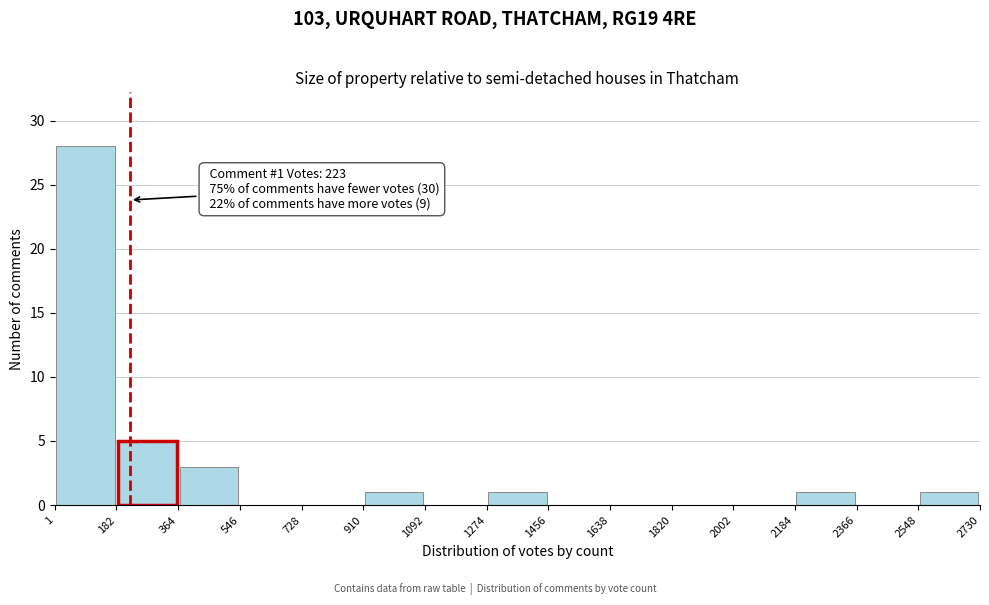

Over which range of the x-axis is the bar tallest?

1 to 182